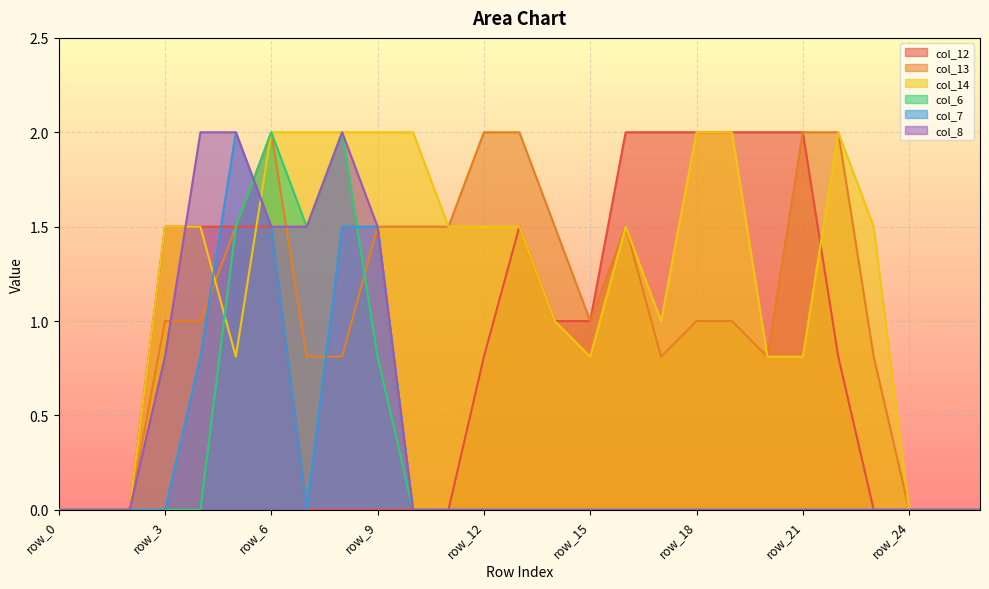

How many positive values does the col_12 series have?

15